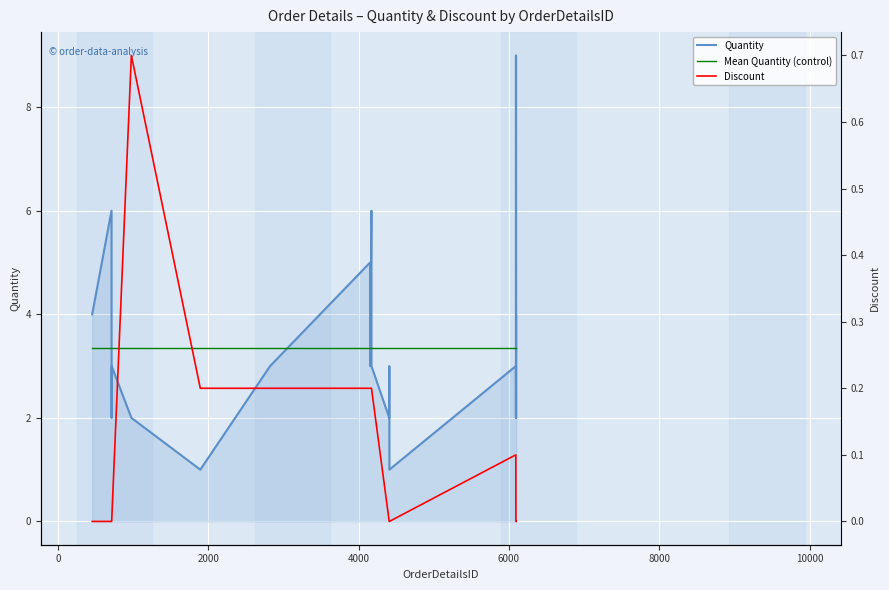

How many lines are shown in the chart?

3